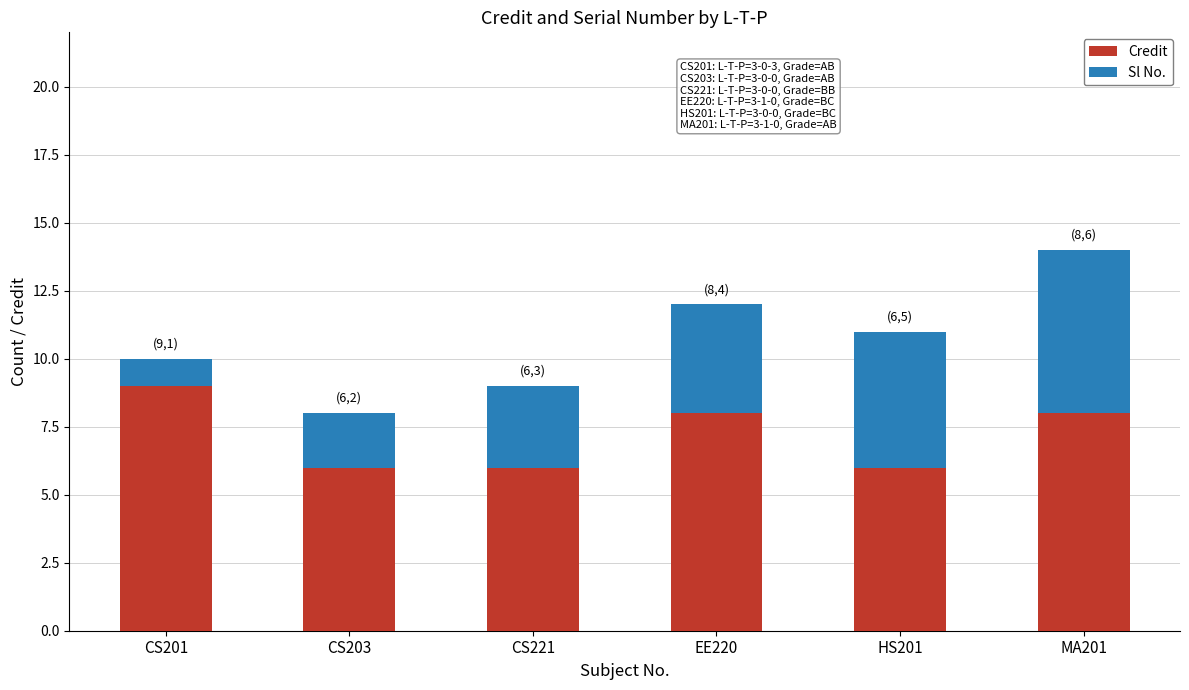

What is the total value across all series at EE220?

12